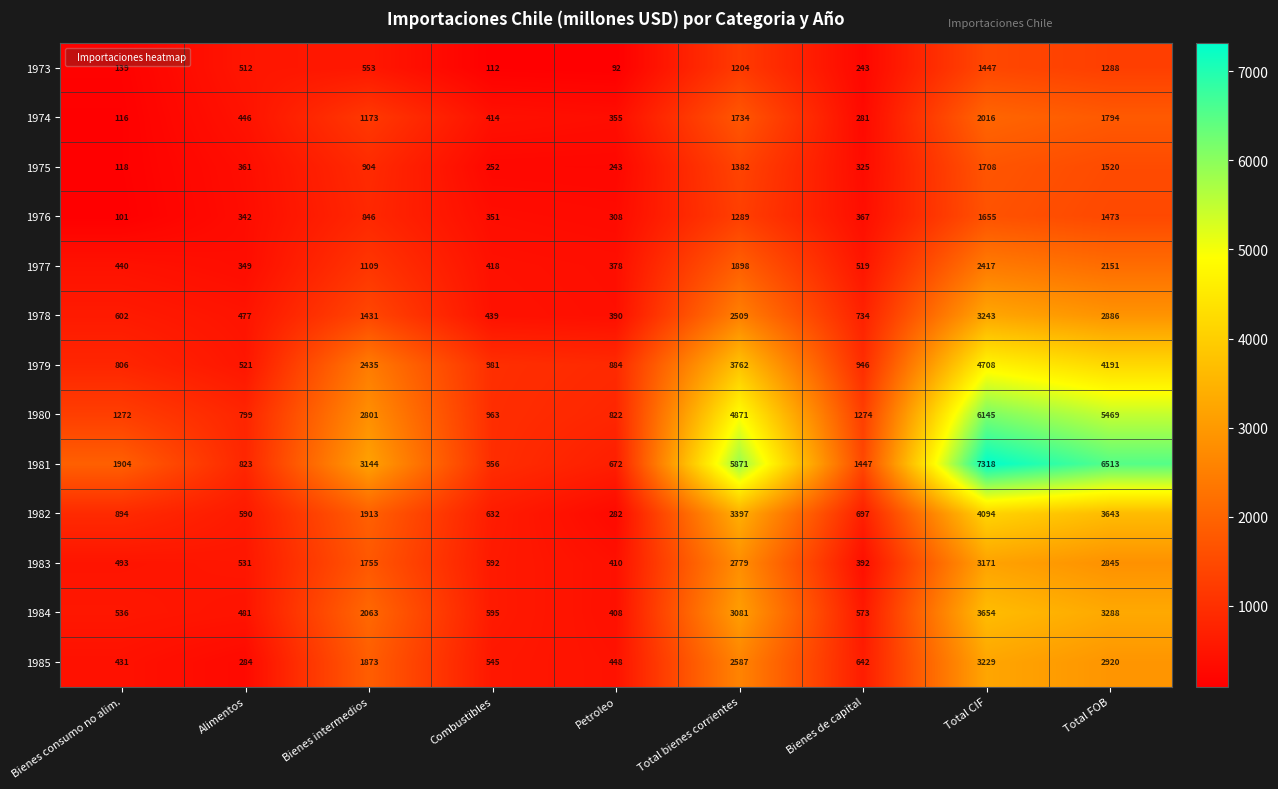

Which series has the widest spread of values?

1981